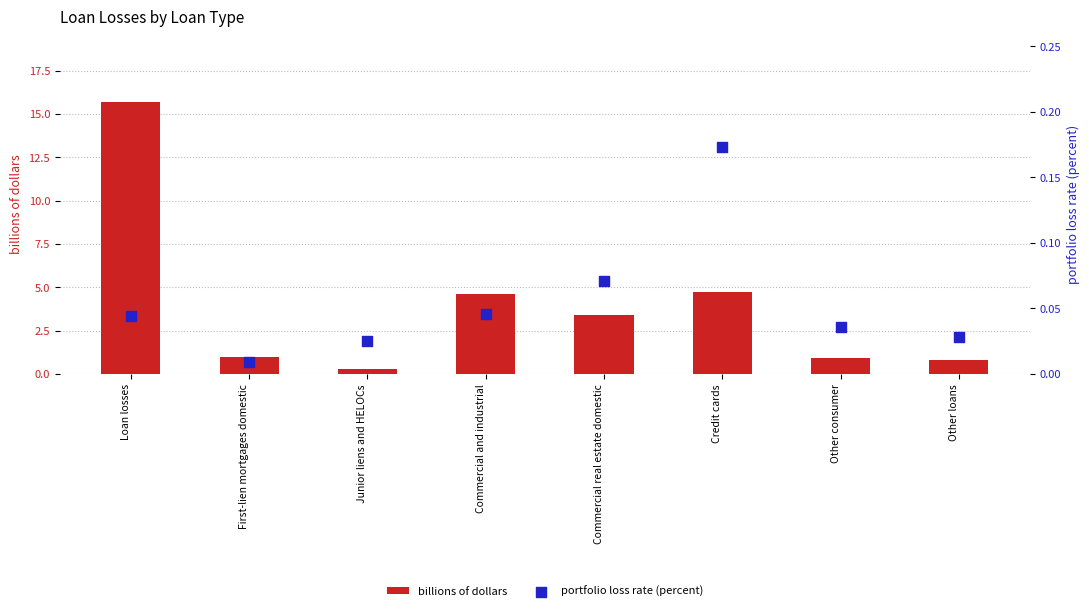

Which series has the largest total across all categories?

billions of dollars